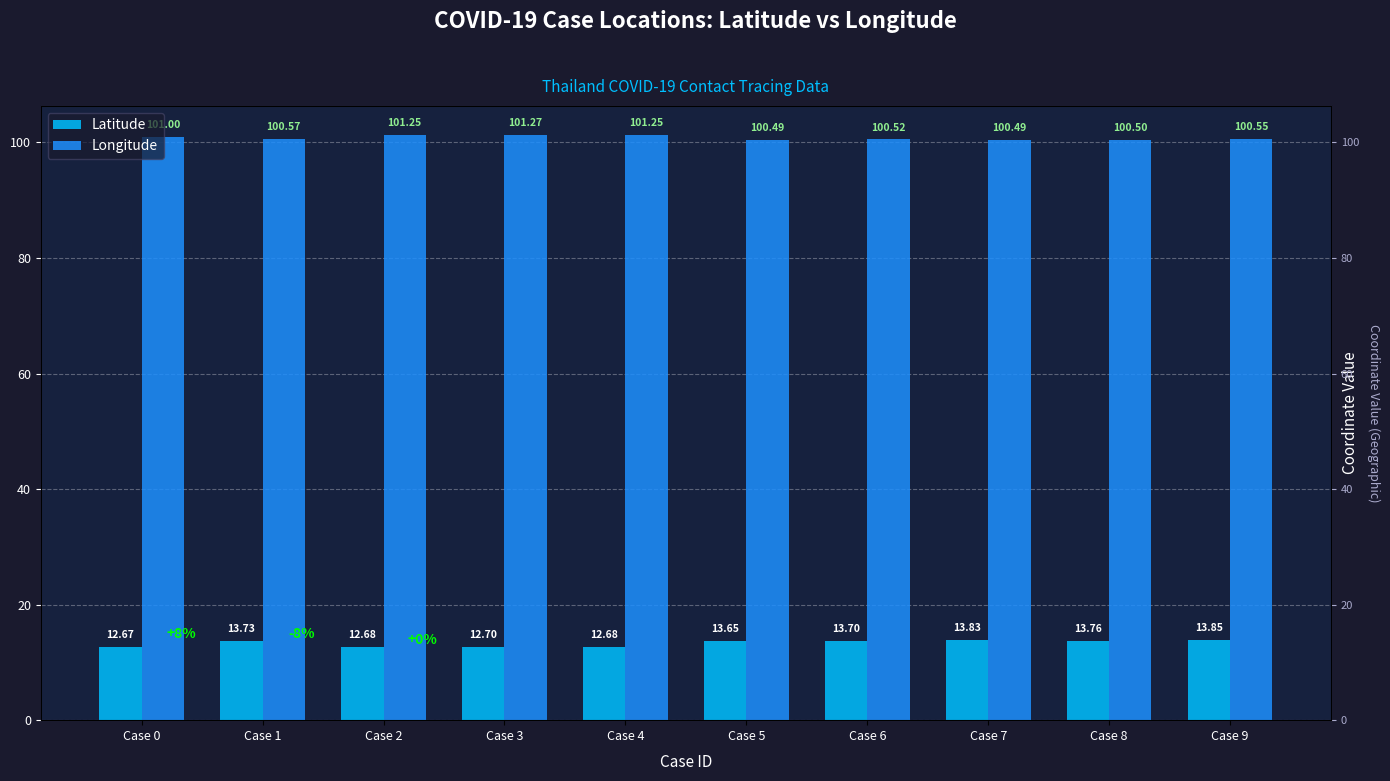

What is the spread (max minus min) of values at Case 7?

86.7